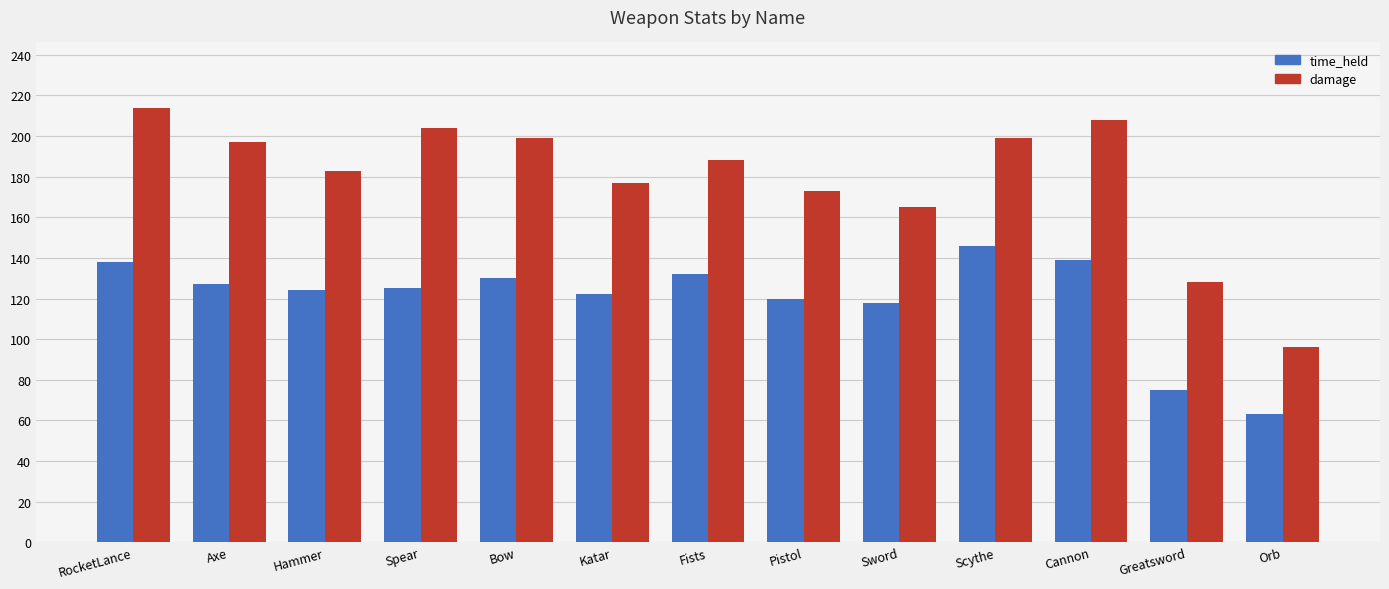

The value of time_held at Bow is 222. True or false?

False